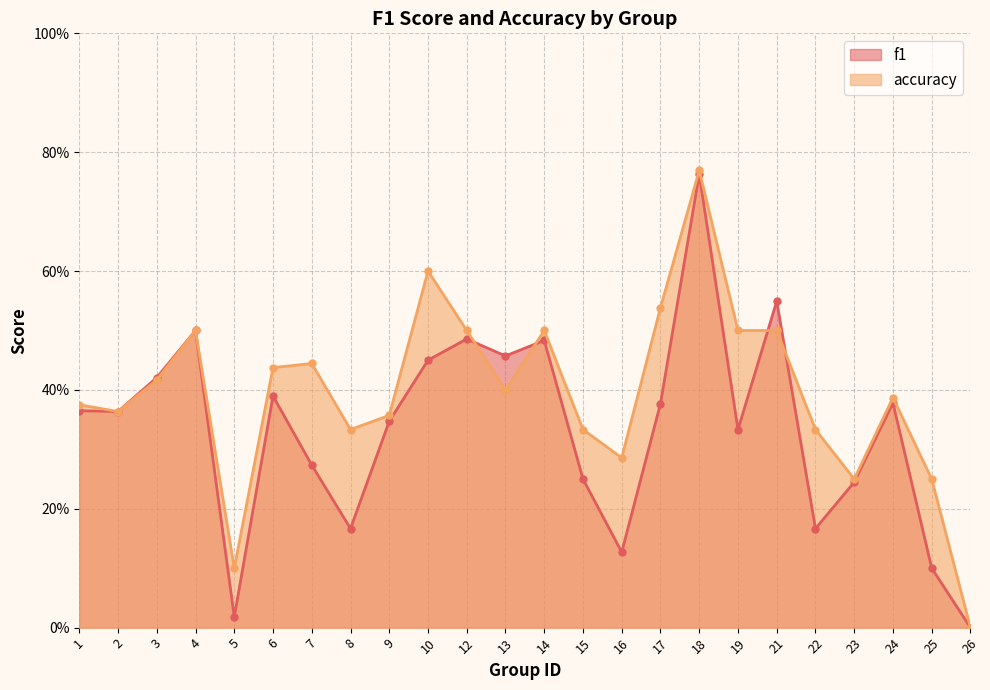

What is the sum of all accuracy values?

9.5